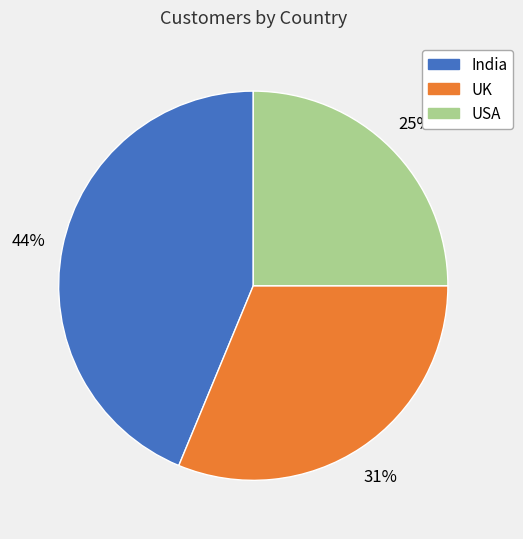

To the nearest percent, what is the combined percentage of India and USA?

69%